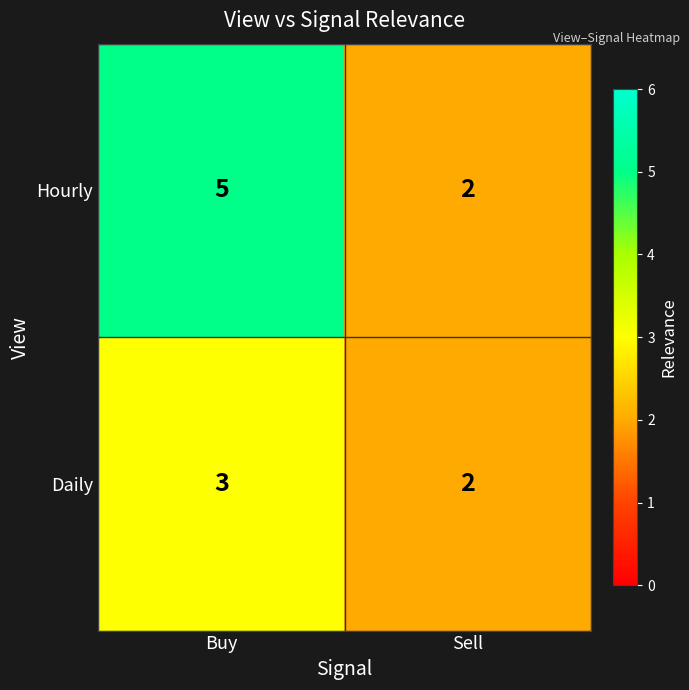

Reading right to left, extract all data points from this chart.

Hourly: Sell=2	Buy=5
Daily: Sell=2	Buy=3